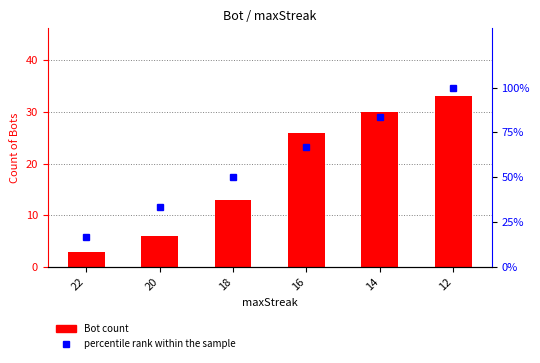

What is the sum of the Bot count values at 16 and 20?

32.0